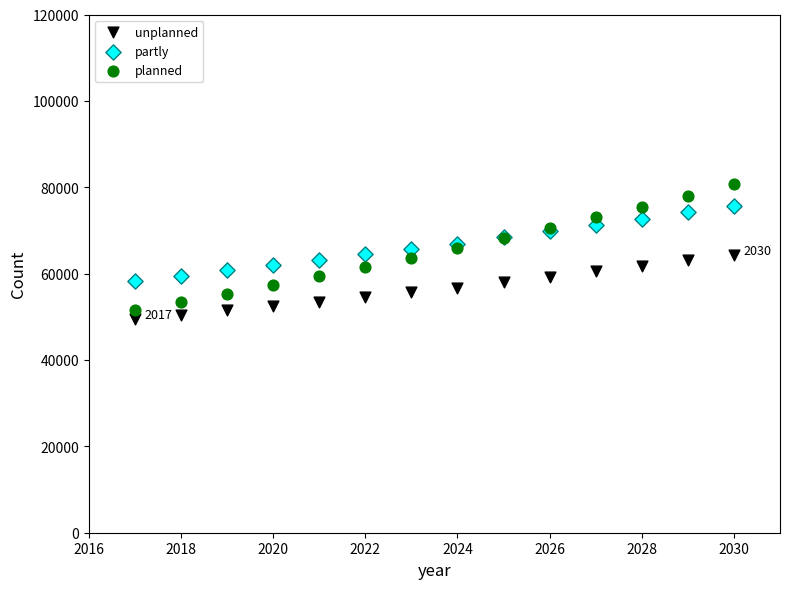

Which series contains the highest Y value?

planned